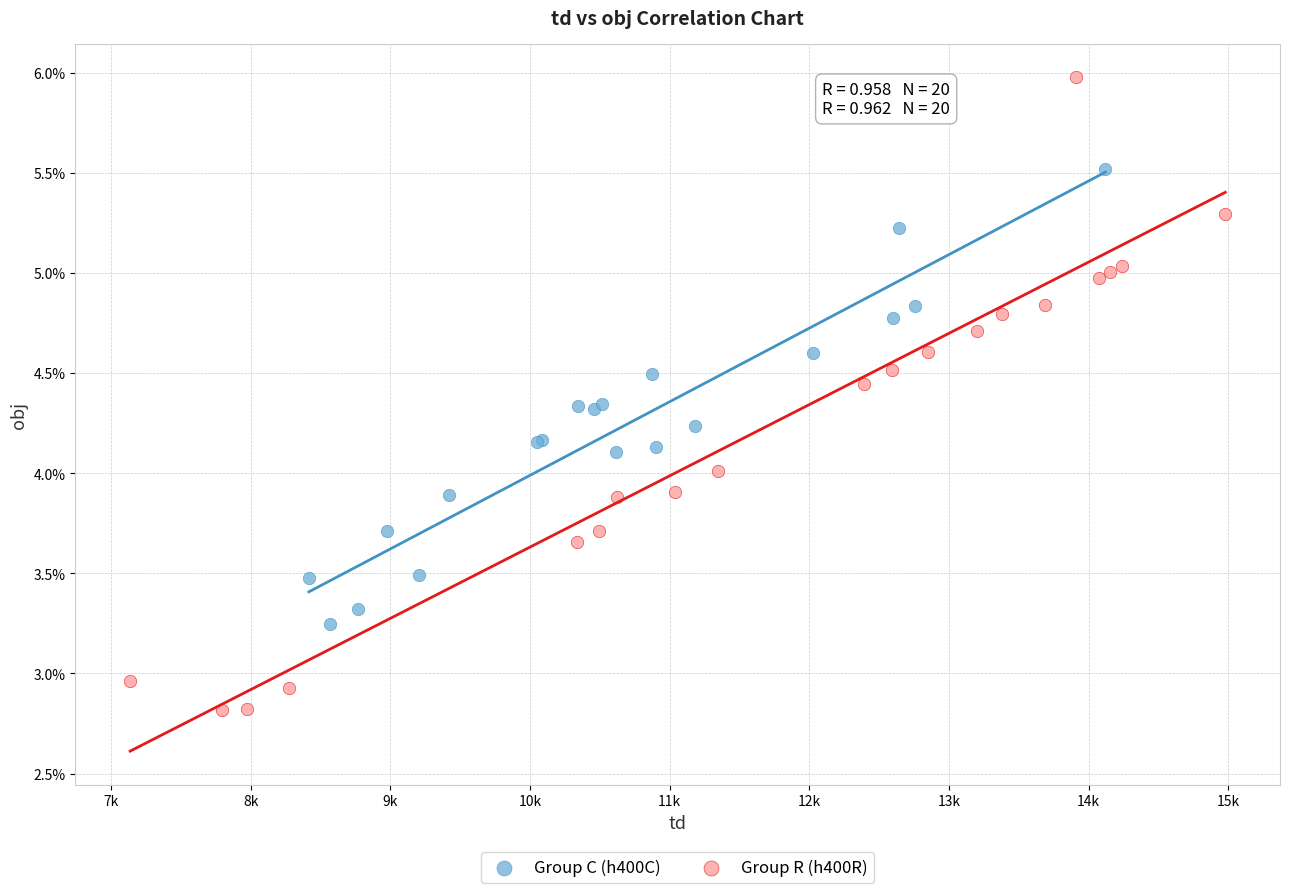

What are all the series names shown in the legend?

Group C (h400C), Group R (h400R)